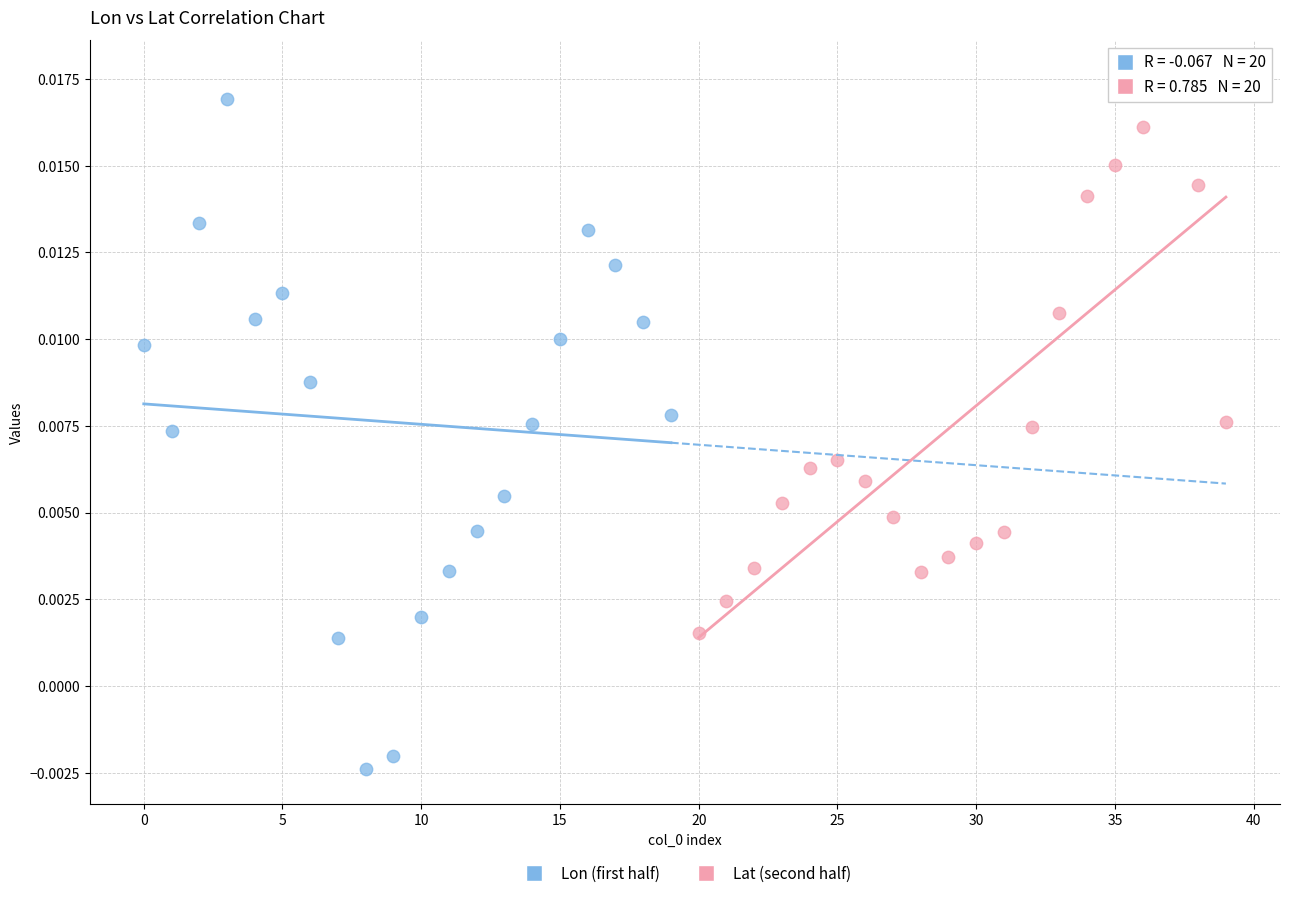

Which series reaches the maximum Y coordinate?

Lat (second half)